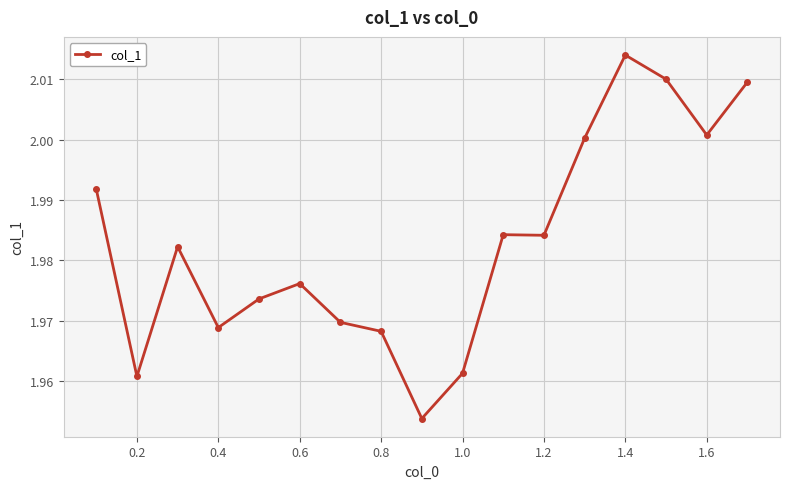

What is the sum of all values?

33.7